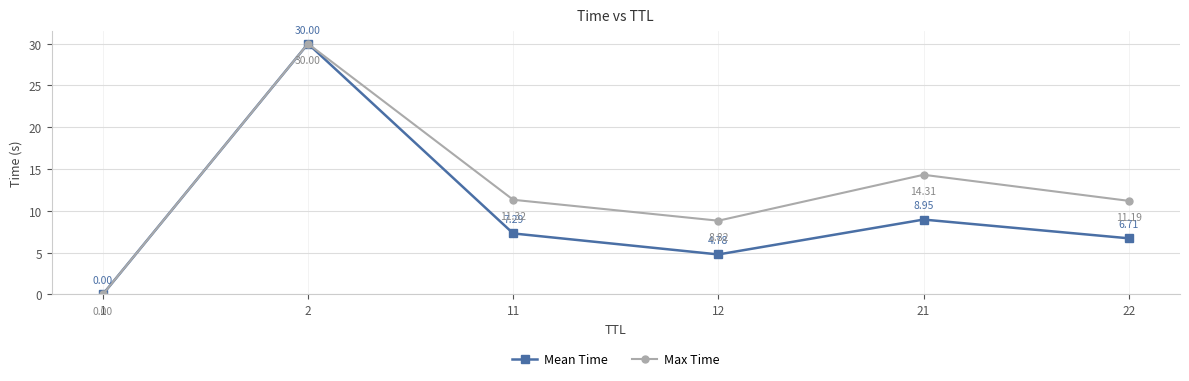

Rank the categories by Max Time value from highest to lowest.

2, 21, 11, 22, 12, 1